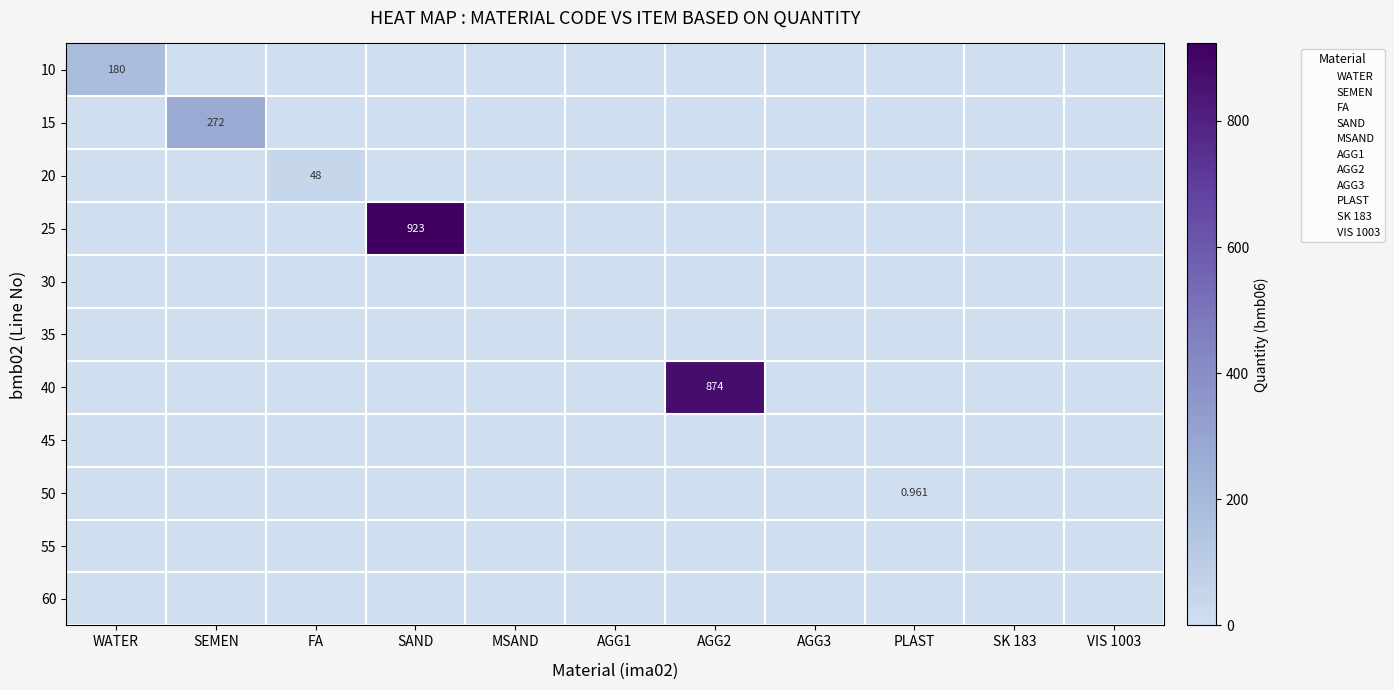

What is the spread (max minus min) of values at SAND?

923.0